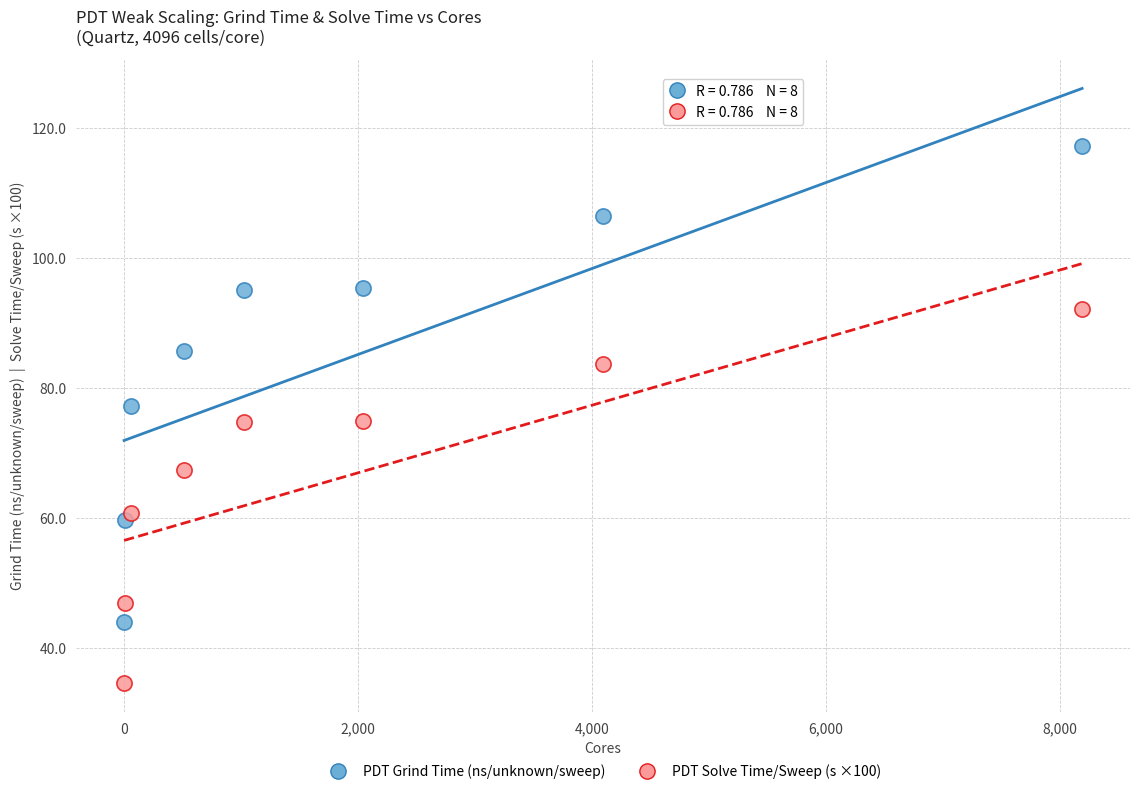

Which series contains the lowest Y value?

PDT Solve Time/Sweep (s ×100)